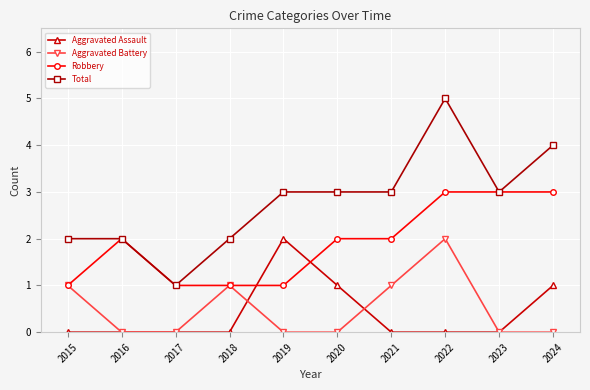

Where is the first local minimum for Total?

2017